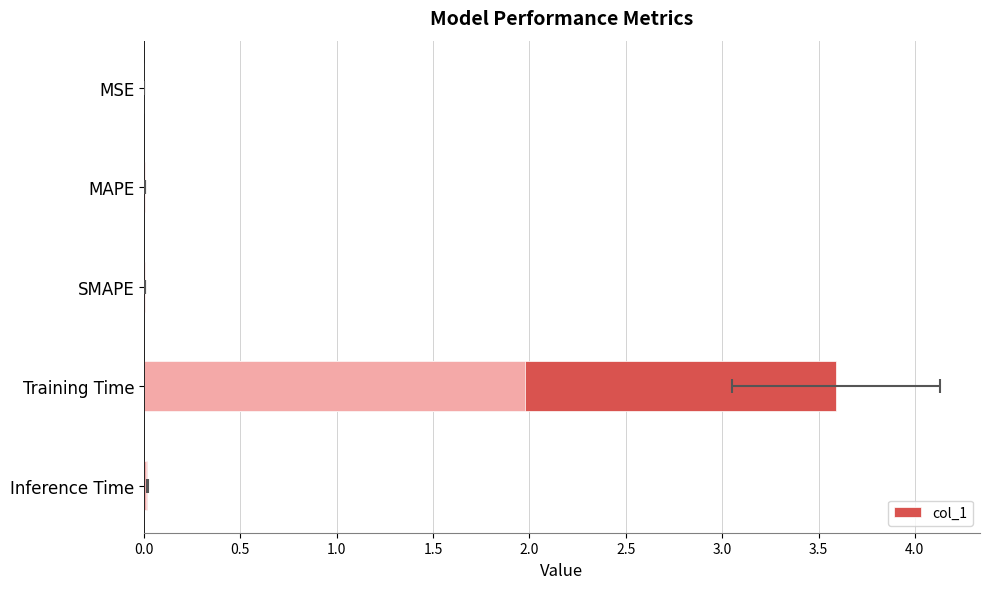

What is the sum of all values?

3.6